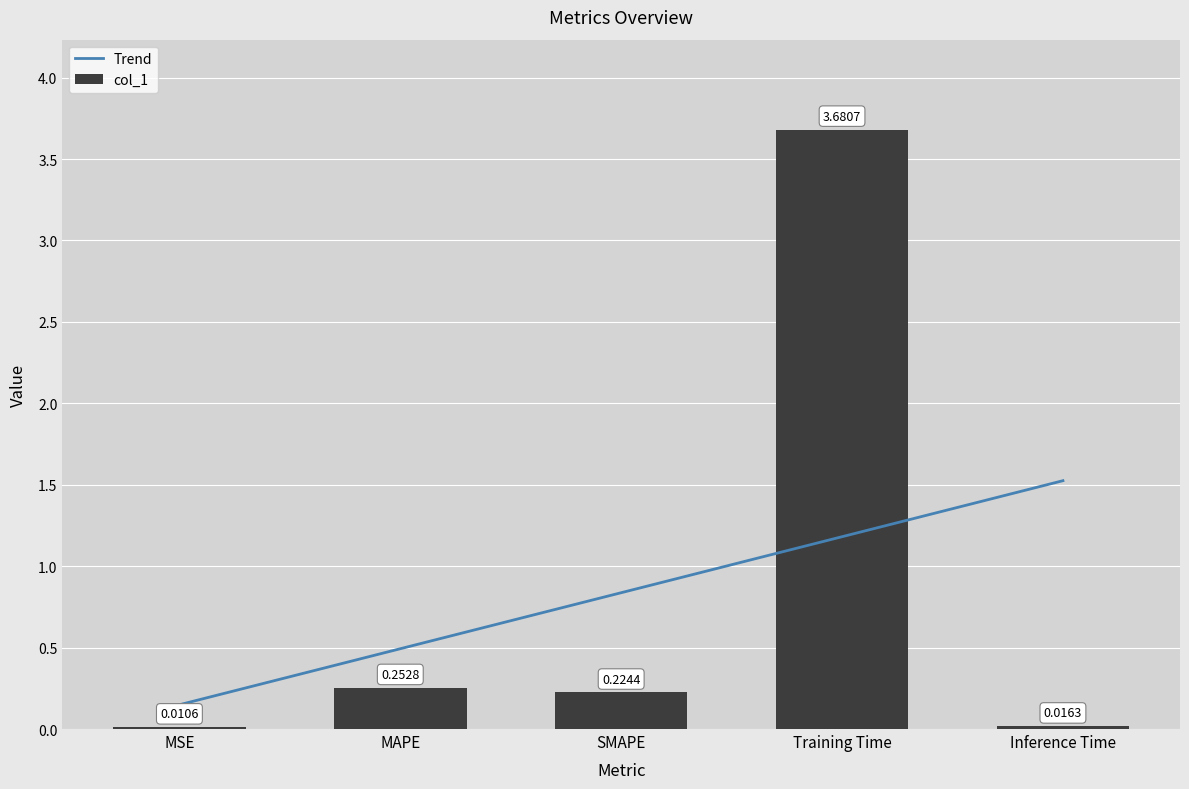

What is the sum of all values?

4.2